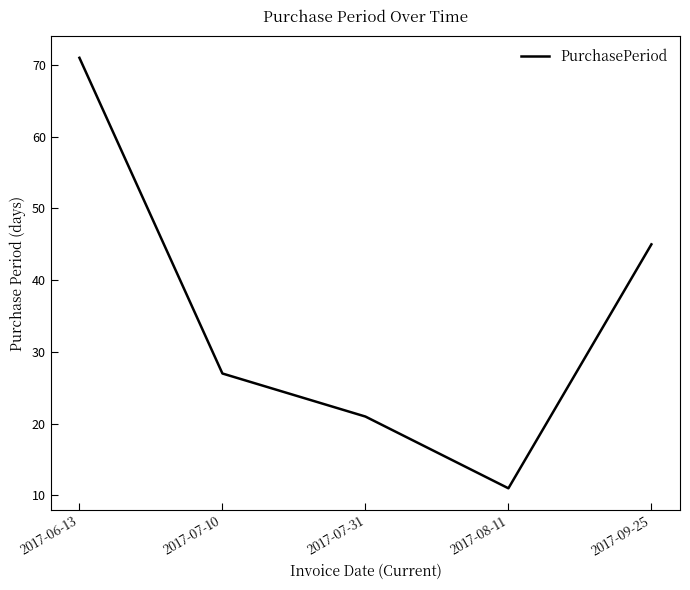

What is the approximate value at 2017-06-13, to the nearest 10?

70